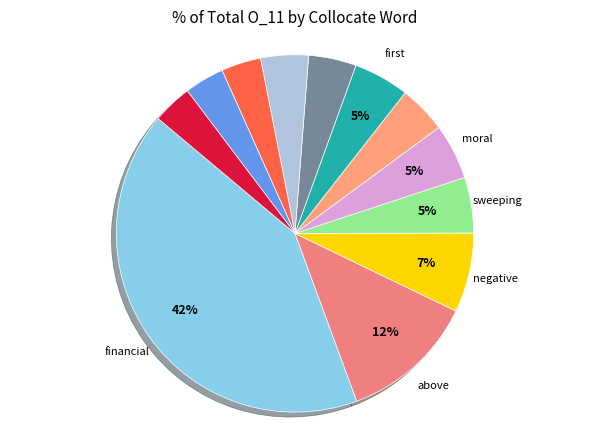

How many segments does this pie chart have?

12